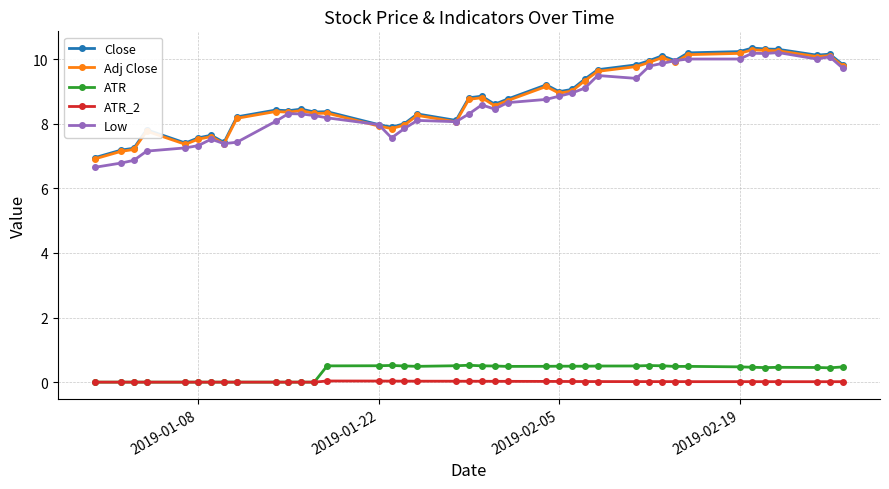

At how many categories does at least one series exceed 1?

40